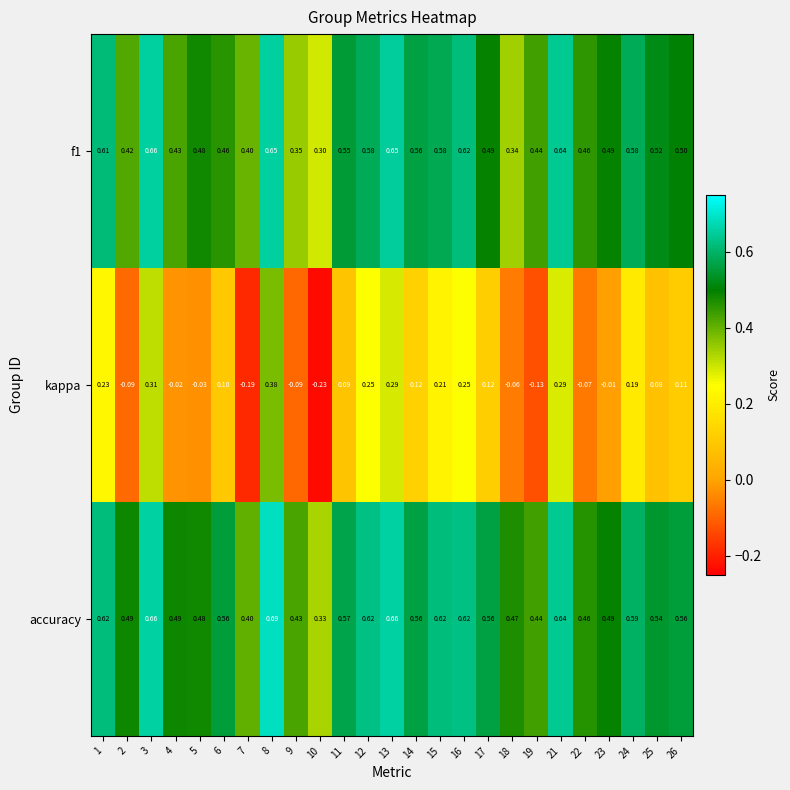

Which series has the widest spread of values?

kappa